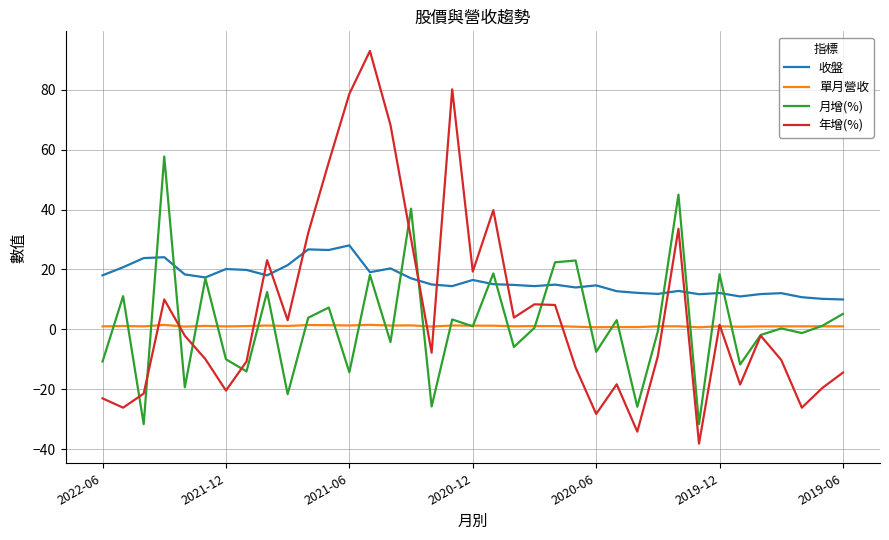

List the series in order of their peak value, lowest first.

單月營收, 收盤, 月增(%), 年增(%)